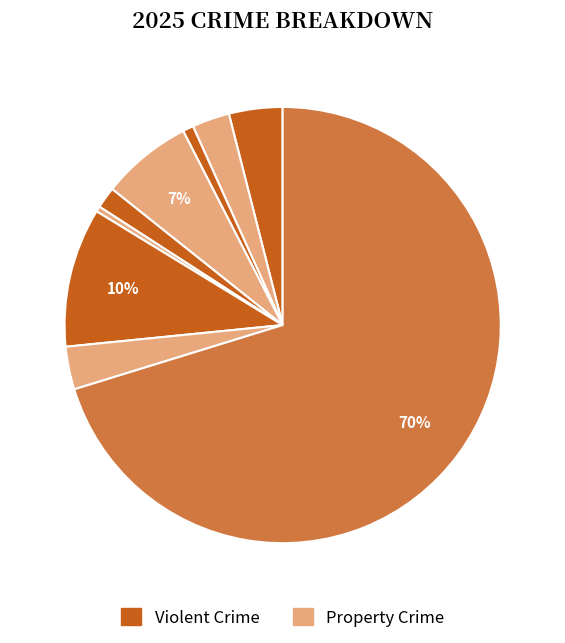

Count the number of slices in the pie.

9